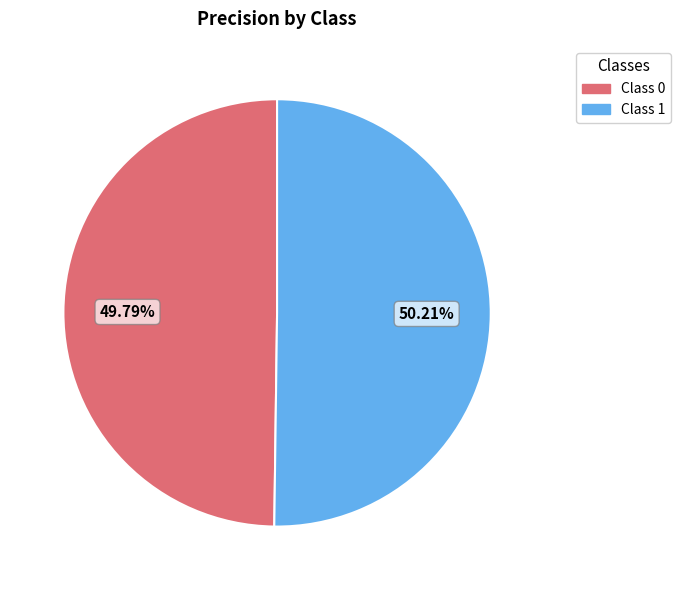

Does any single category account for the majority?

Yes